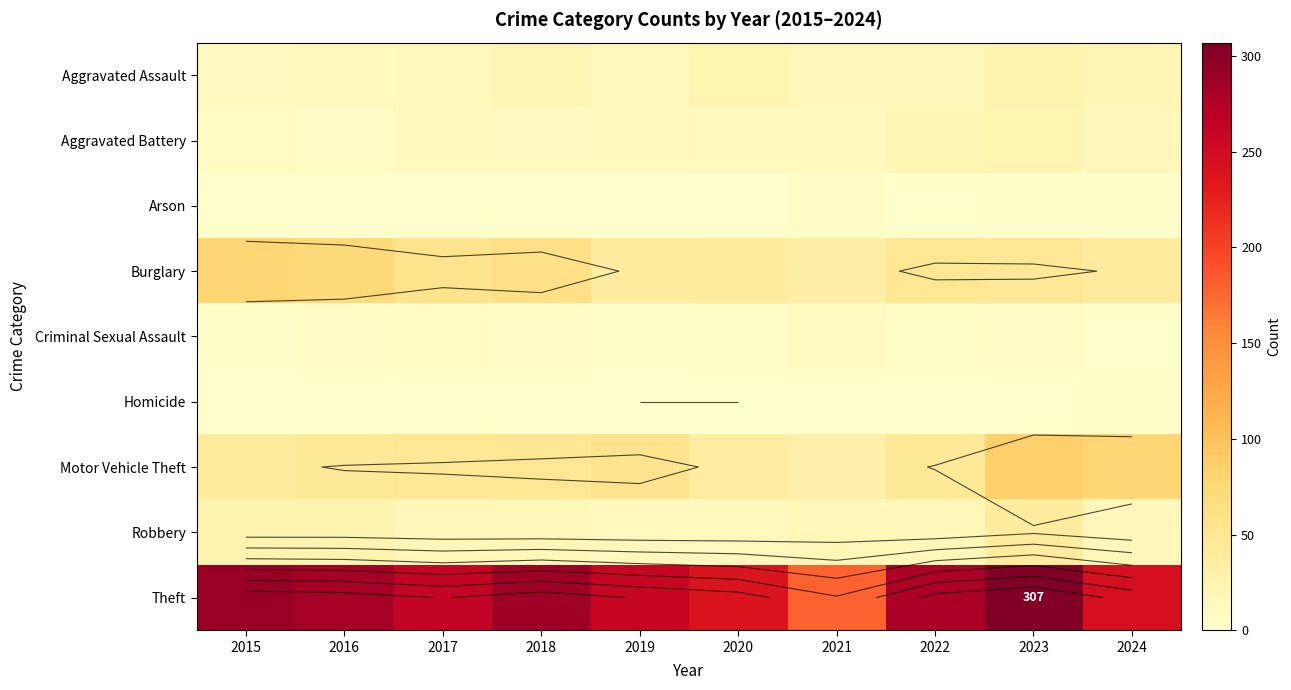

What is the highest value of the Aggravated Assault series?

26